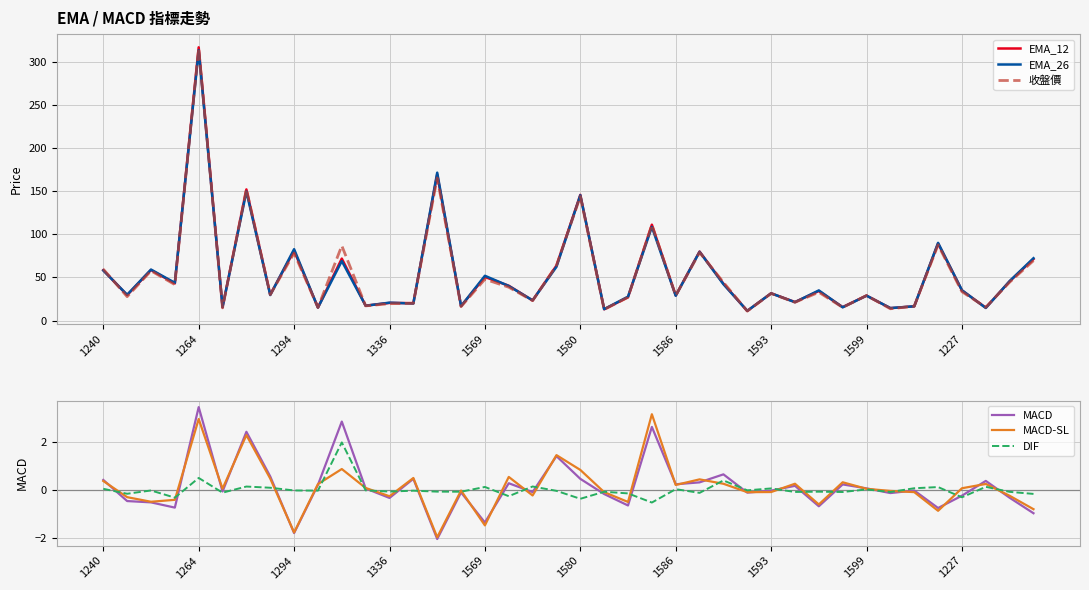

What is the lowest value of the EMA_26 series?

11.3